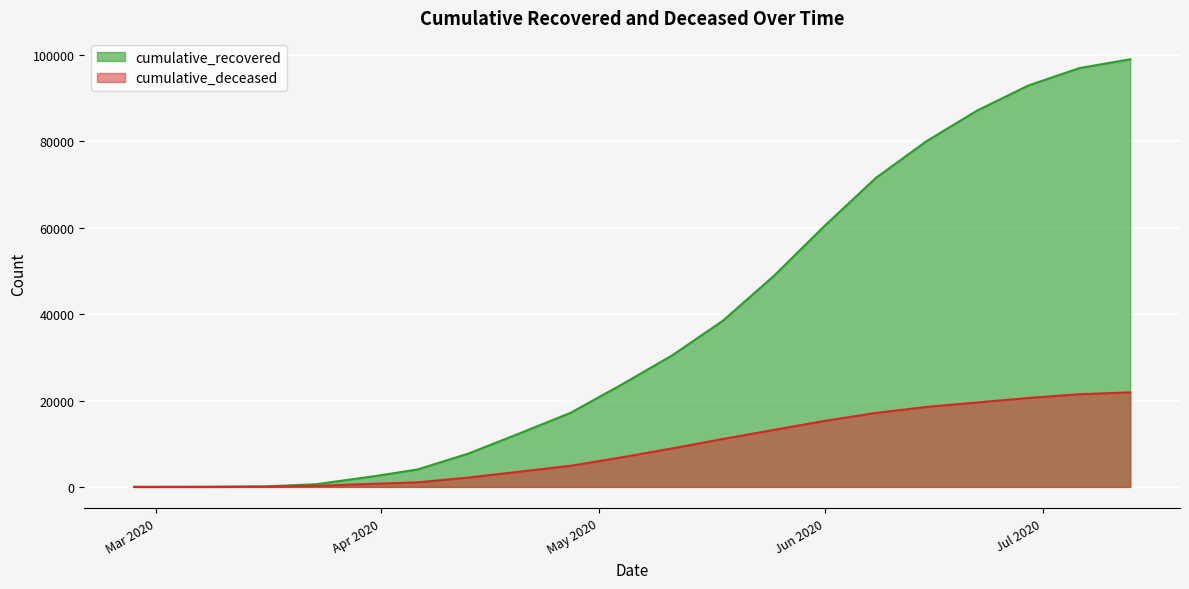

The value of cumulative_deceased at 2020-05-04 is 6820. True or false?

True